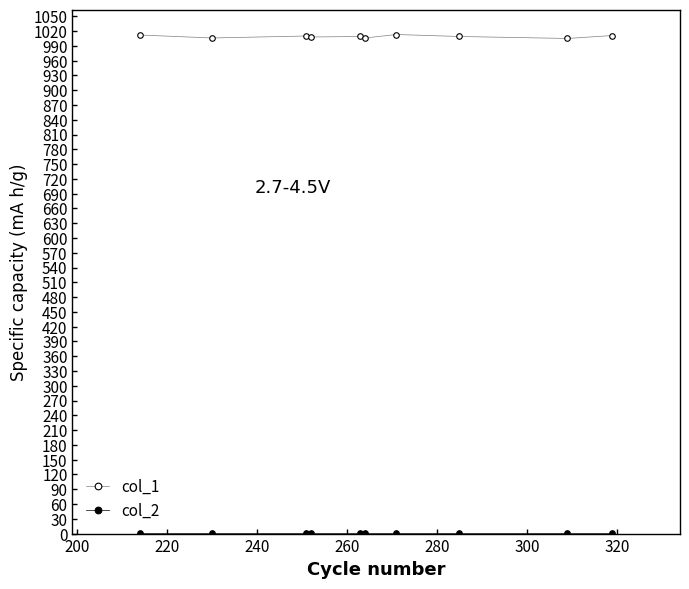

What is the highest value of the col_1 series?

1013